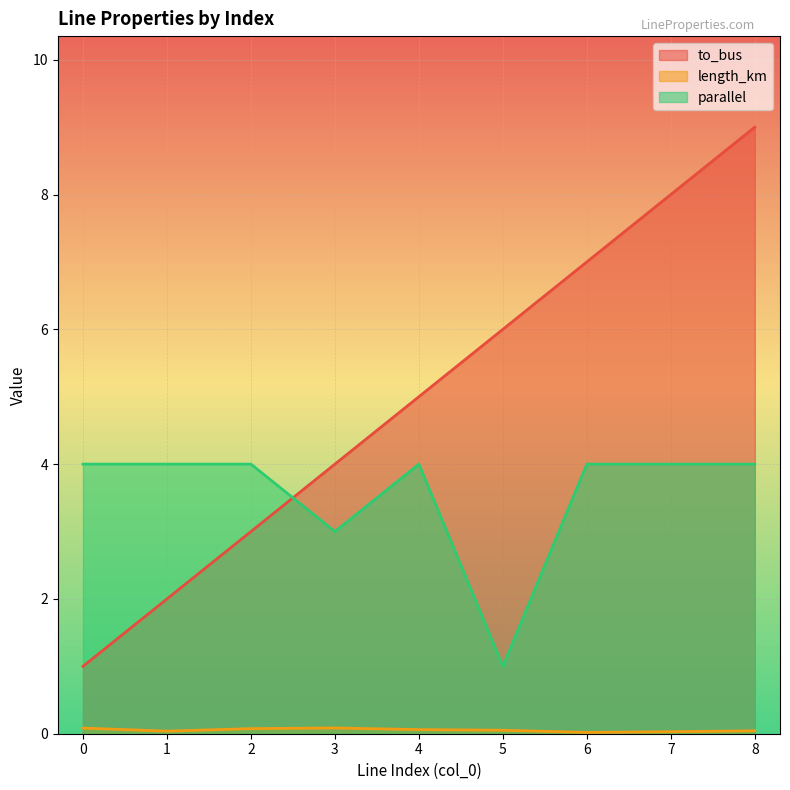

List the labels in order of to_bus value, largest first.

8, 7, 6, 5, 4, 3, 2, 1, 0